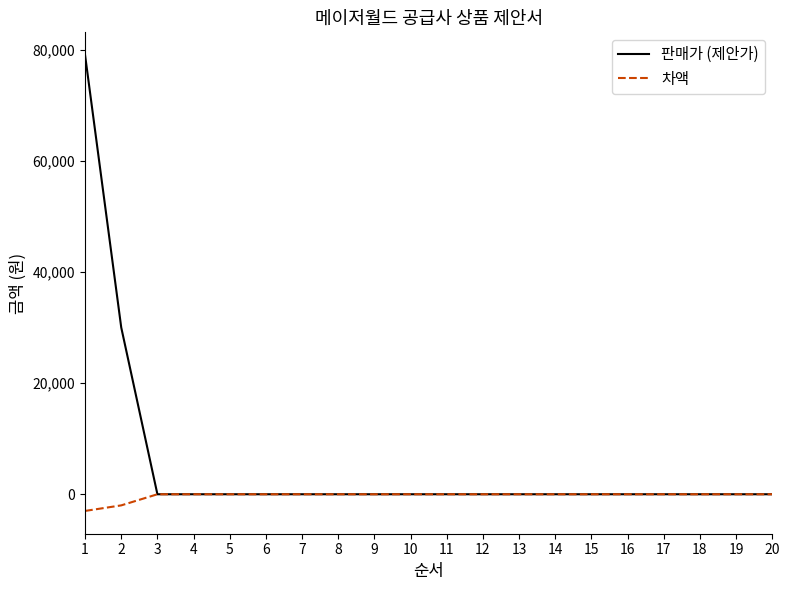

Is it true that 차액 equals 0 at 9?

True